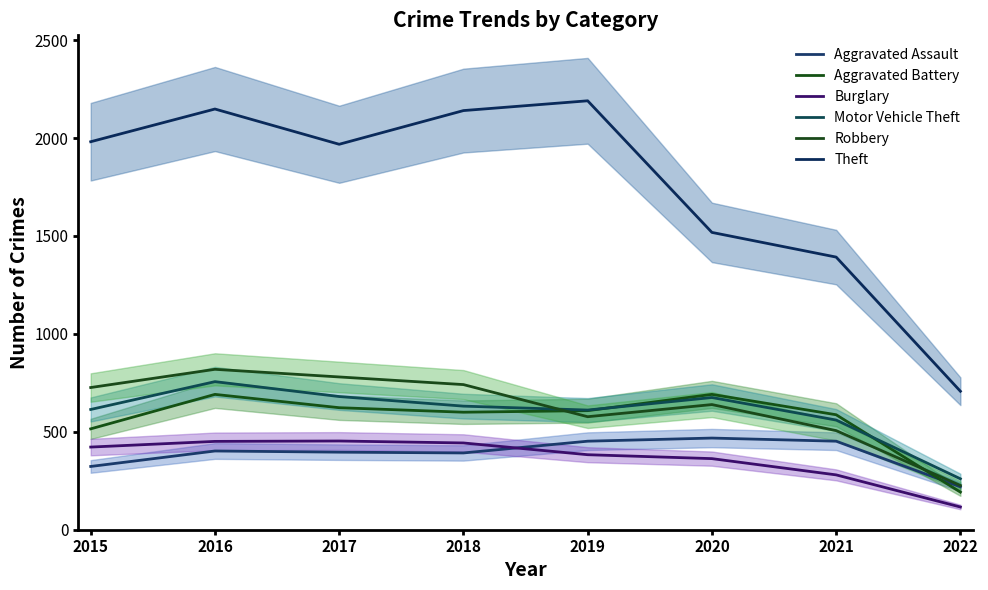

Is the value of Burglary at 2019 greater than the value of Robbery at 2018?

No